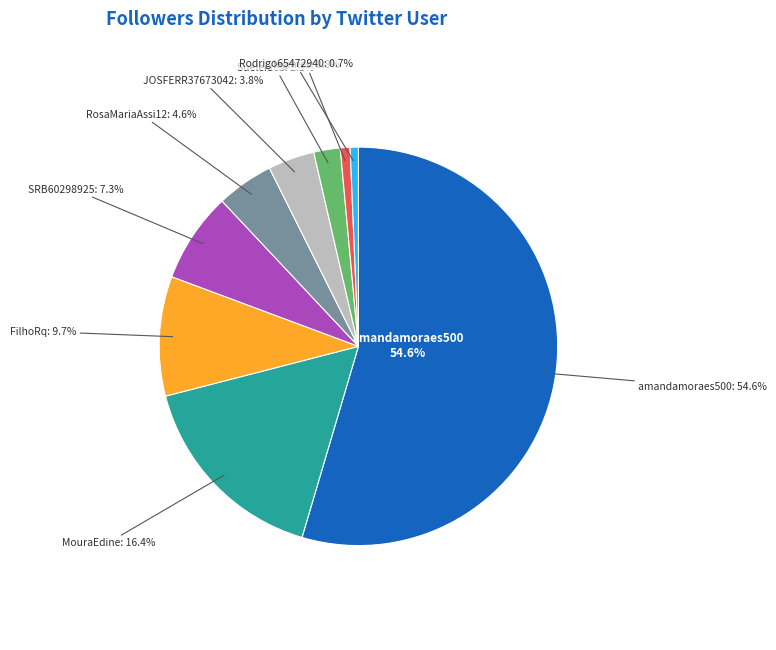

How many segments does this pie chart have?

9